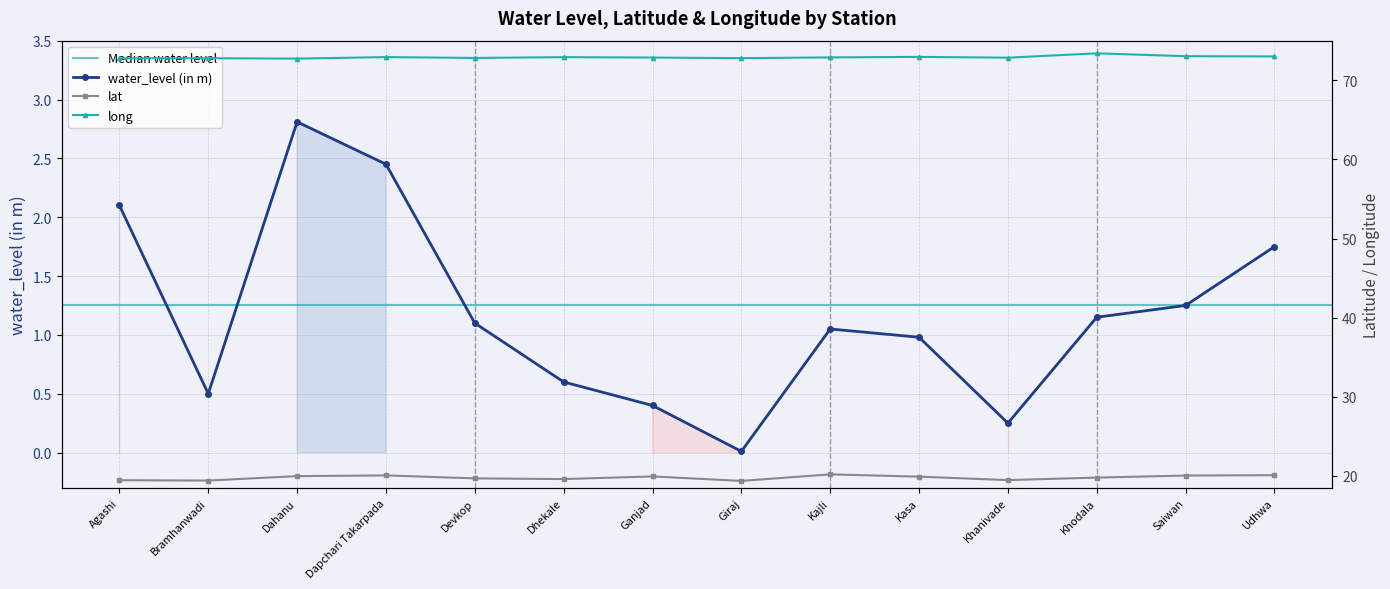

Is the value of water_level (in m) at Agashi greater than the value of lat at Ganjad?

No